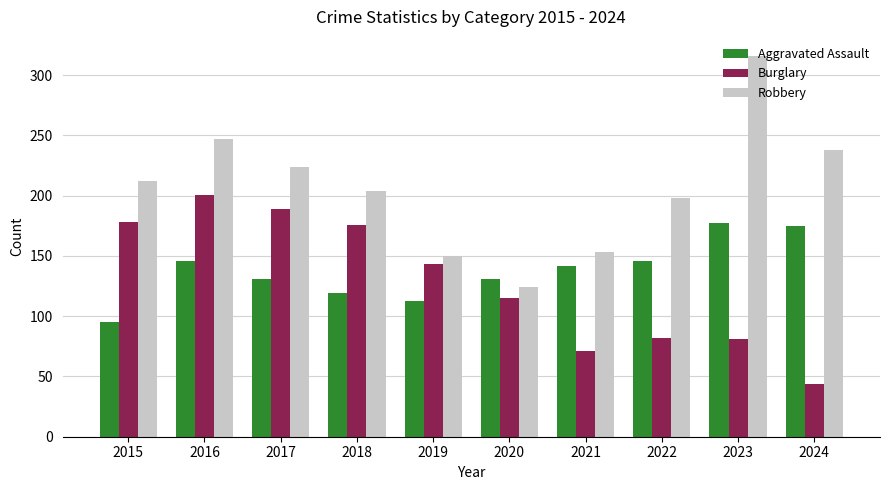

Read the Burglary value at 2017, to the nearest 50.

200